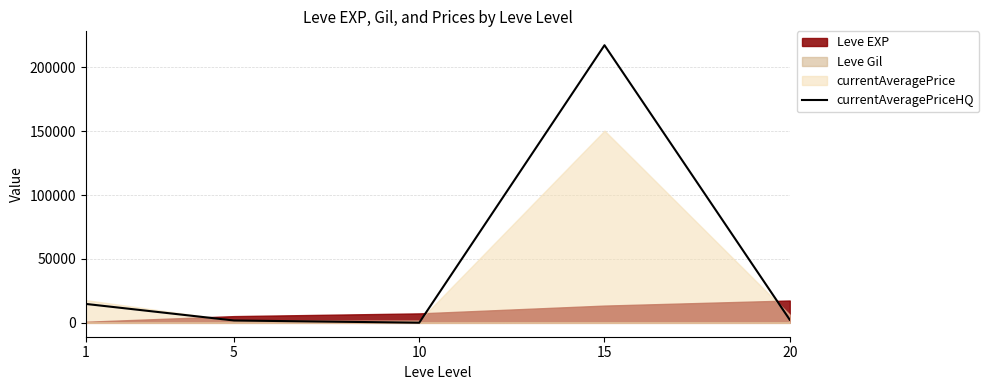

What is the highest value of the currentAveragePriceHQ series?

217337.5